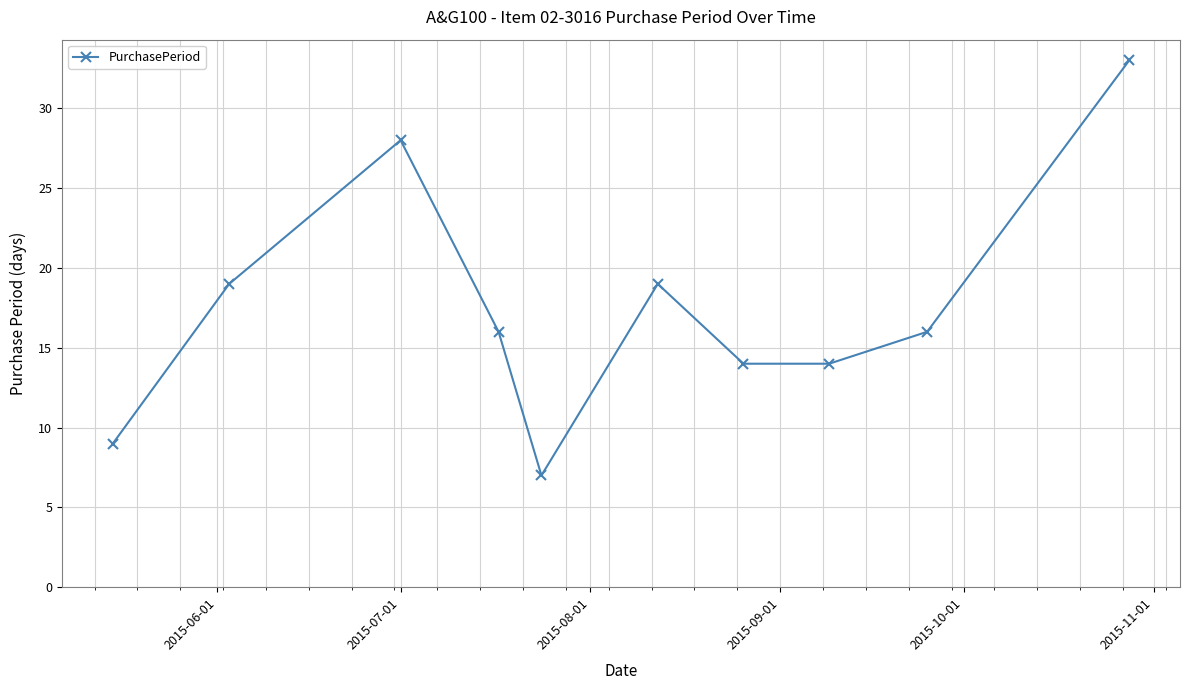

What is the value of the 4th point from the left?

16